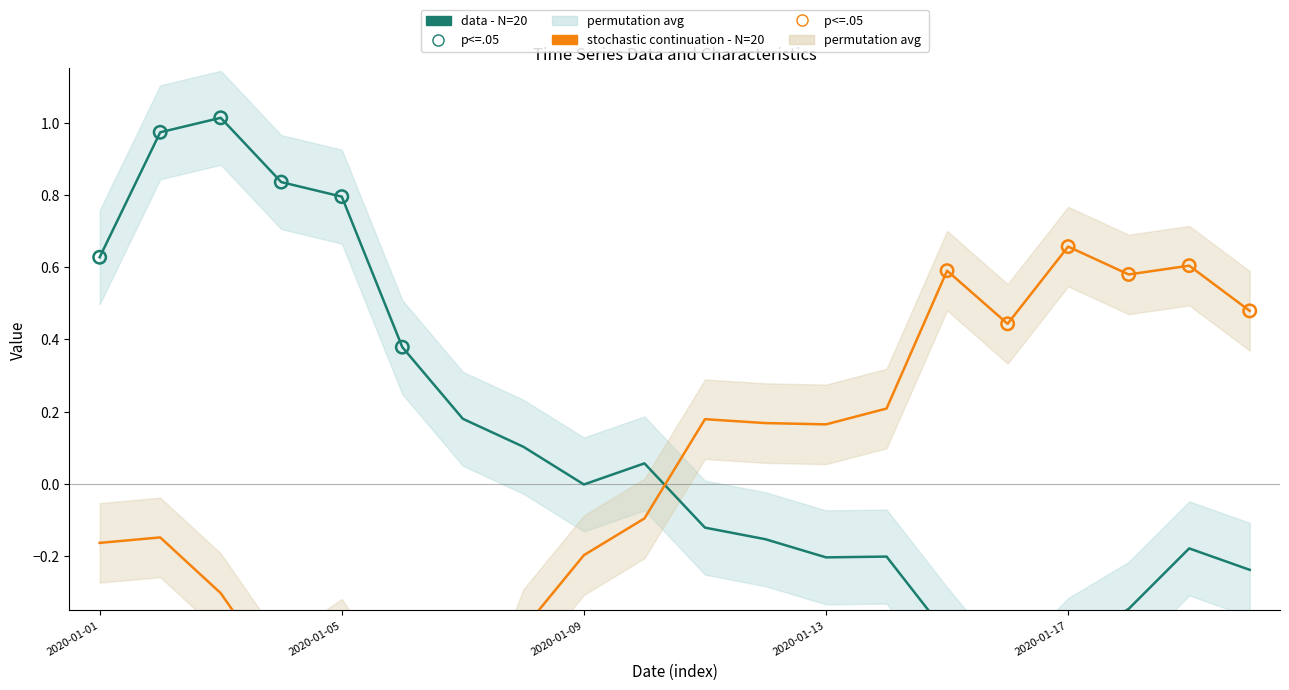

Which series reaches the minimum Y coordinate?

stochastic continuation